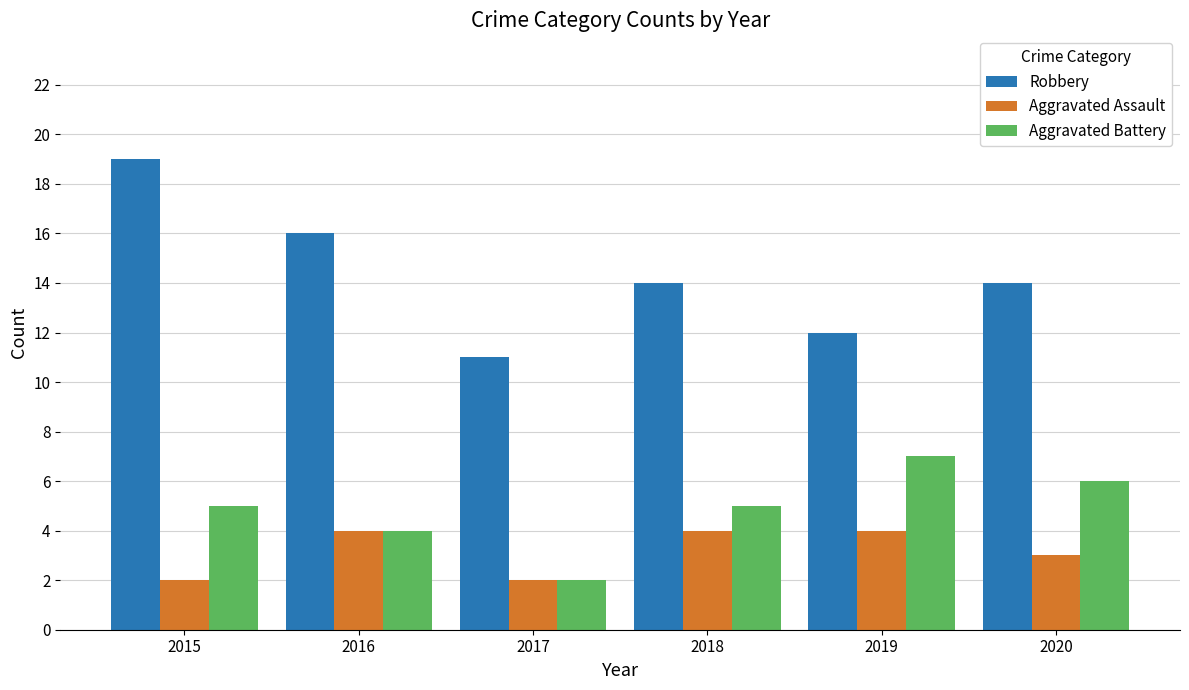

Rank the series by their maximum value, from highest to lowest.

Robbery, Aggravated Battery, Aggravated Assault